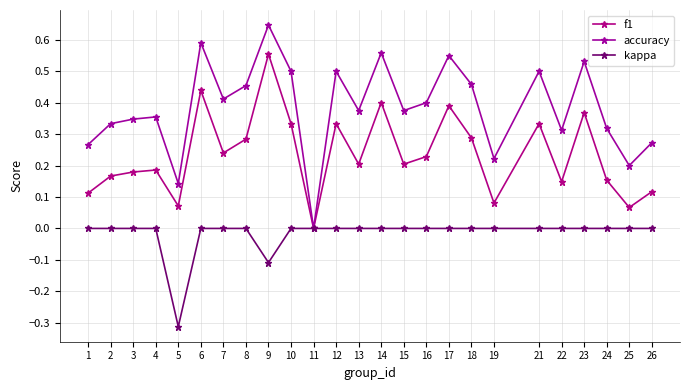

The value of accuracy at 6 is 0.6. True or false?

True